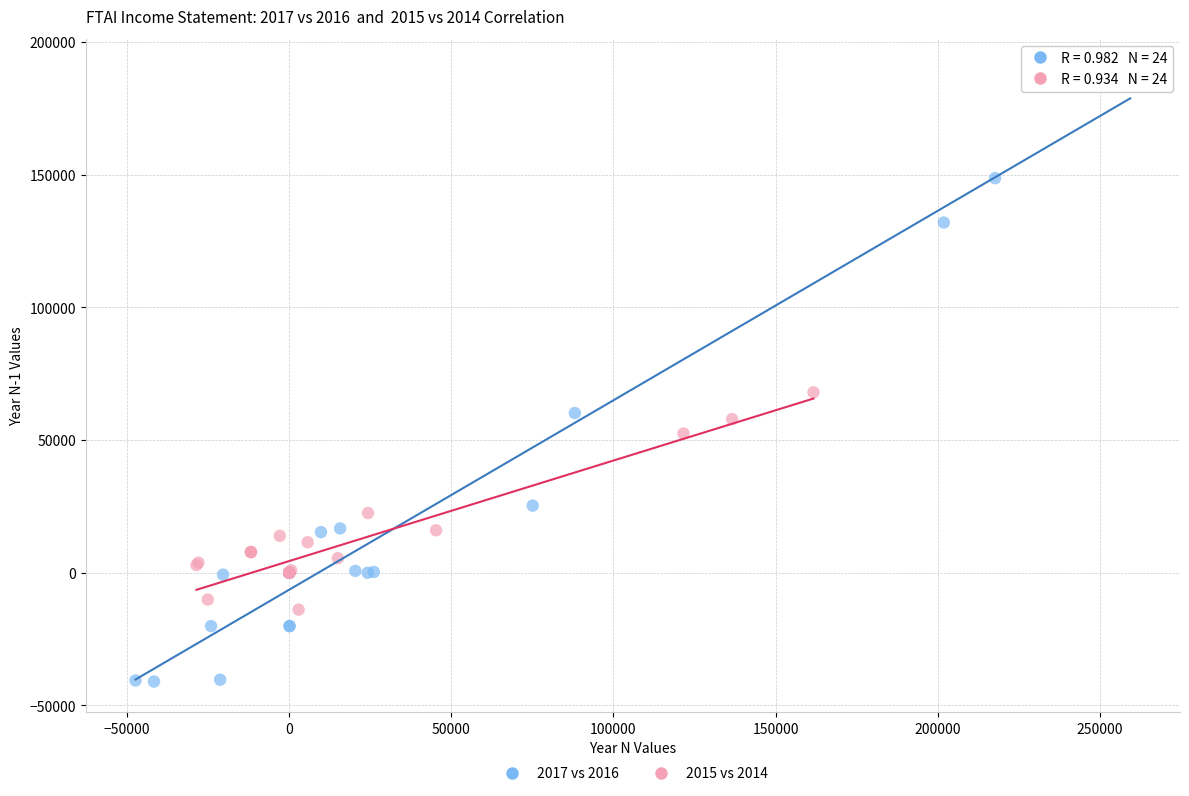

Which series contains the highest Y value?

2017 vs 2016